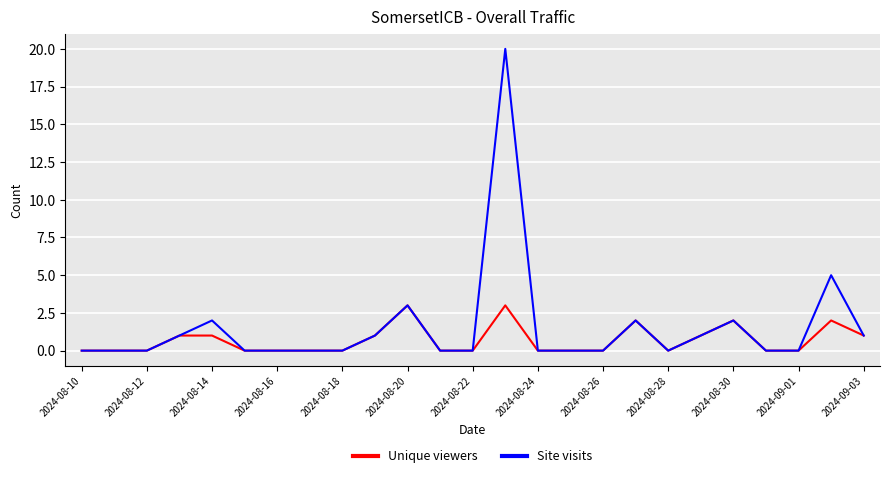

At how many categories does at least one series exceed 6?

1